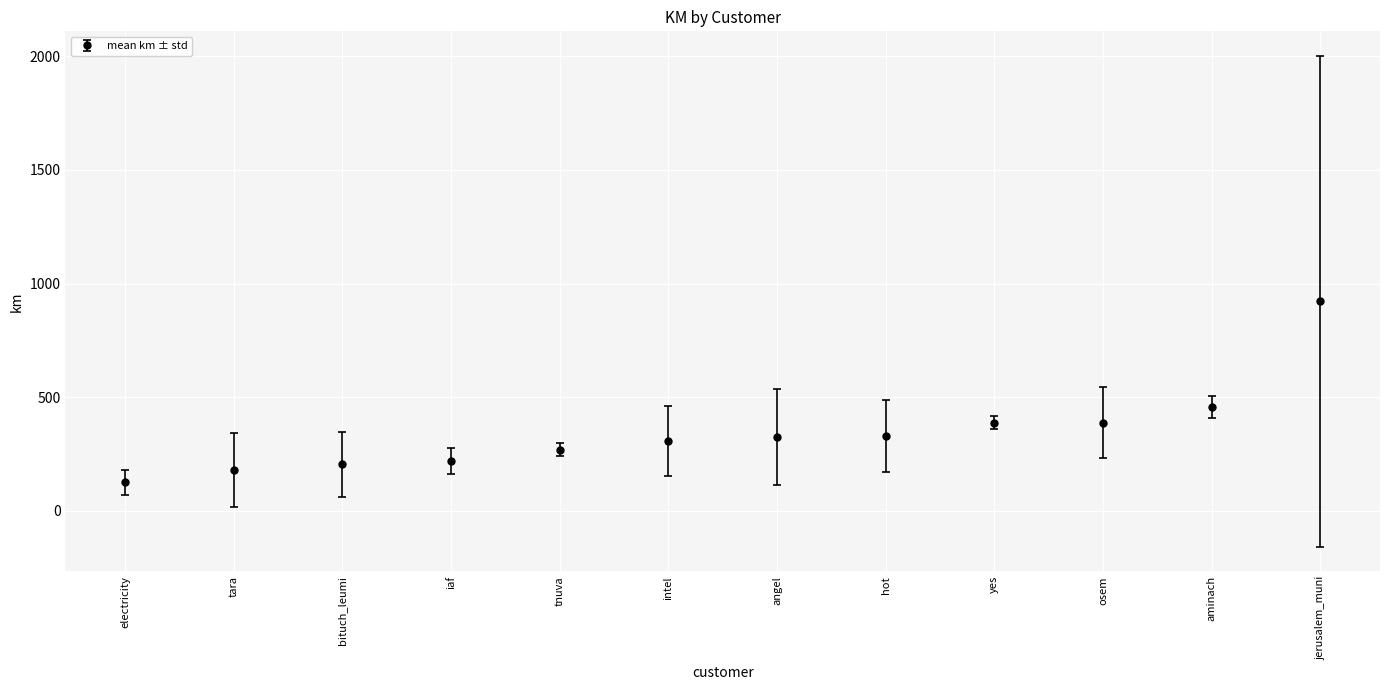

Is this an area chart (filled region under the line)?

No